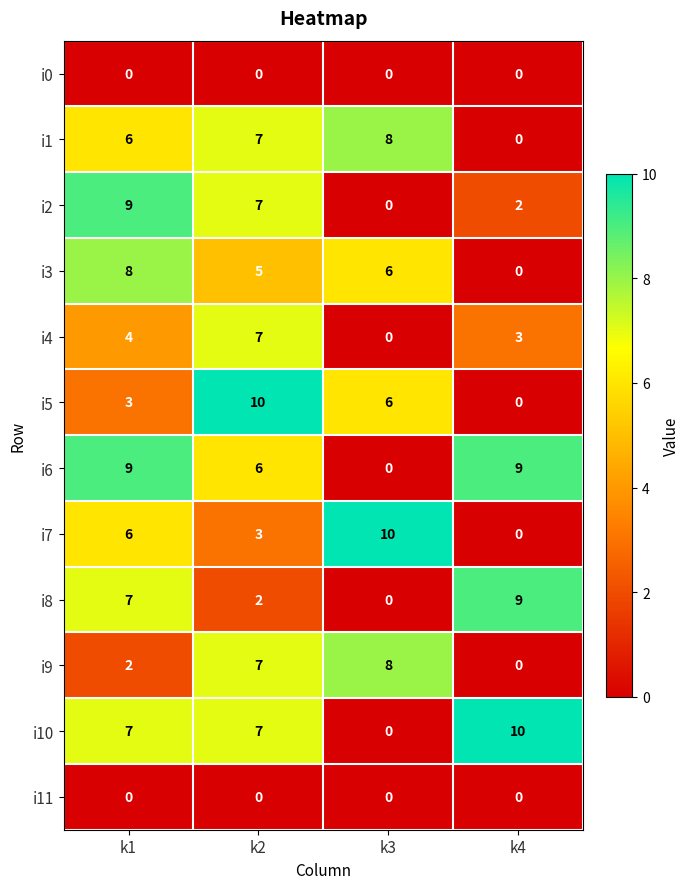

What is the highest value of the i6 series?

9